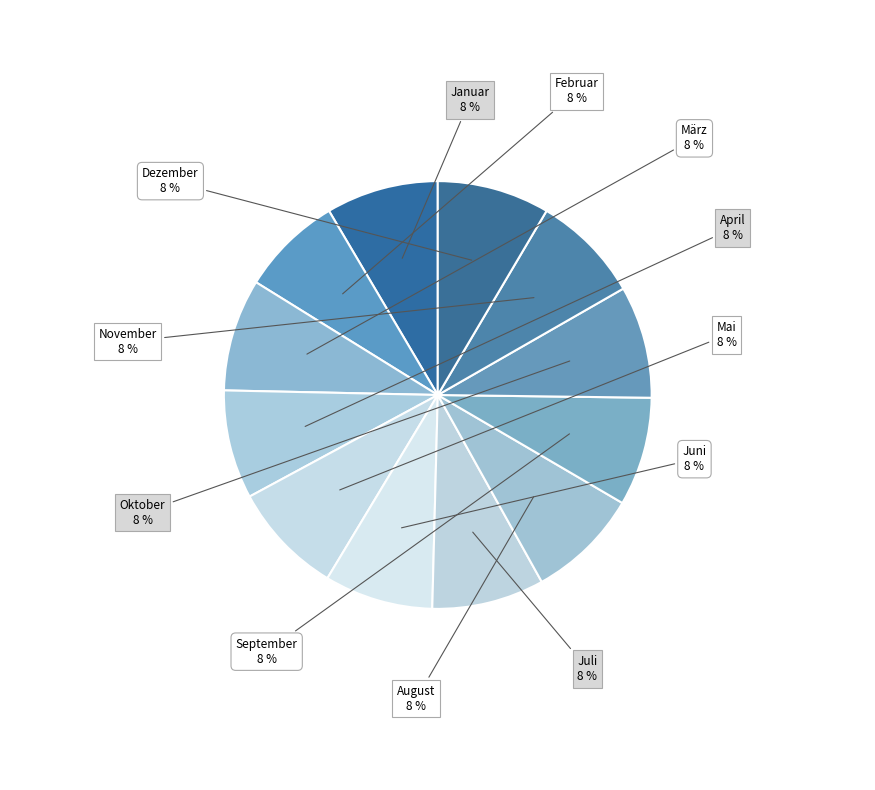

Count the number of slices in the pie.

12